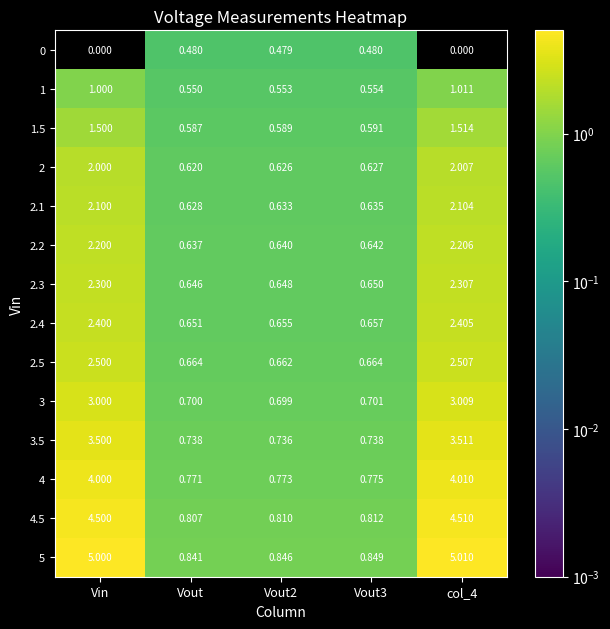

Which series has the largest range (max minus min)?

5